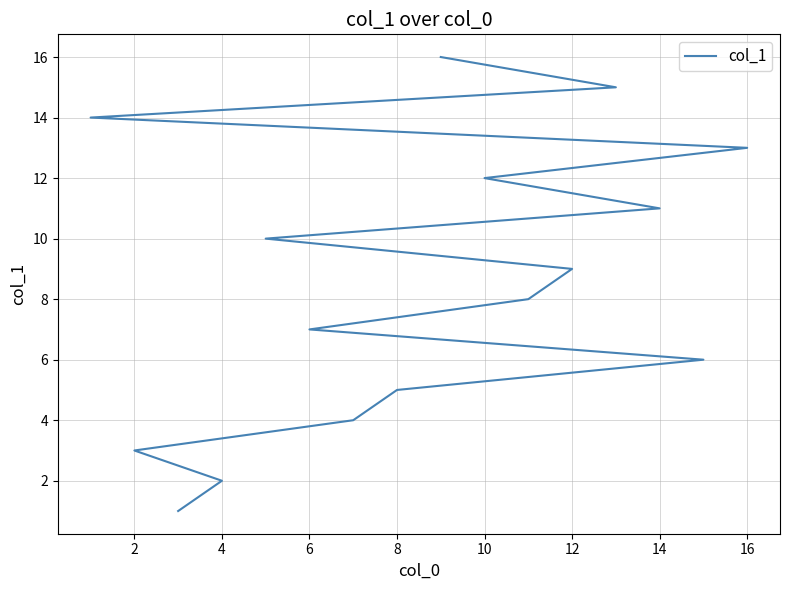

Which has a higher value, 14 or 12?

14